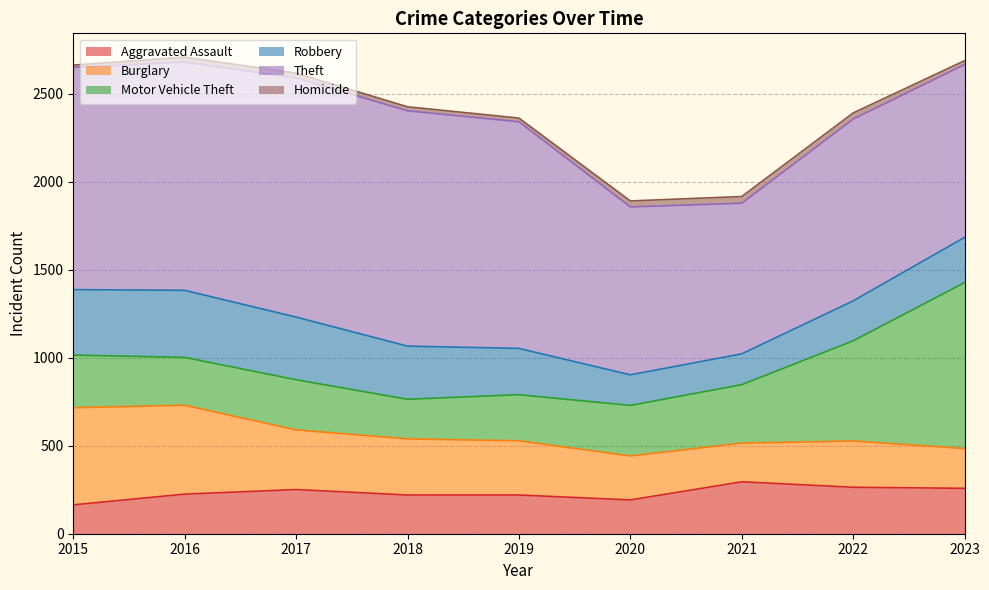

At how many categories does at least one series exceed 806?

9